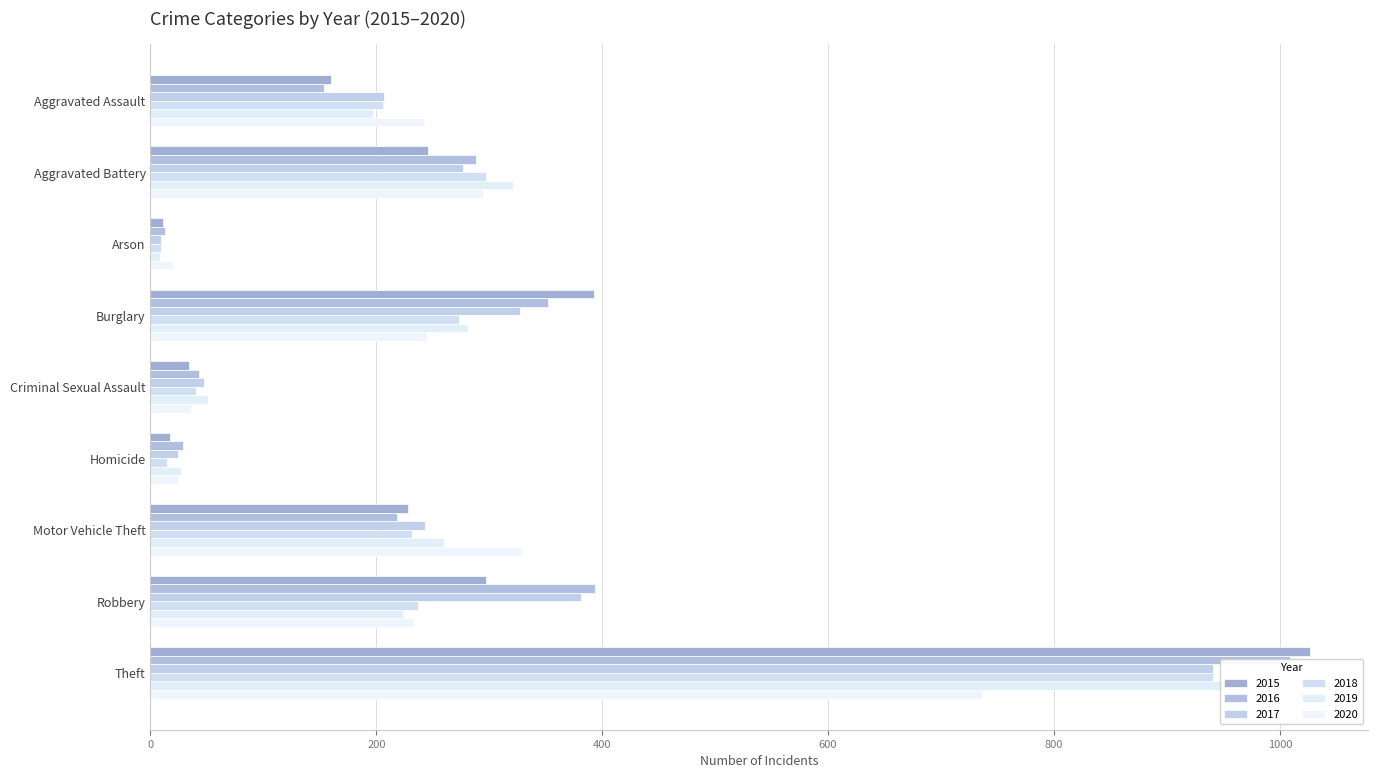

What is the label of the 9th bar from the right?

Aggravated Assault